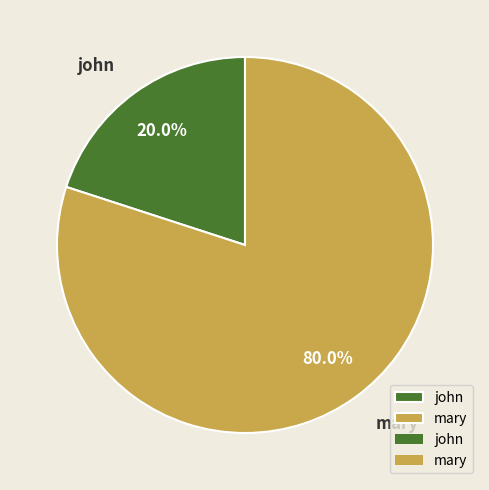

Does any single category account for the majority?

Yes